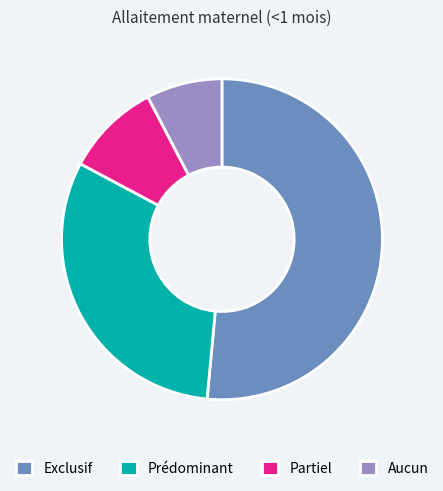

How many slices are in this pie chart?

4